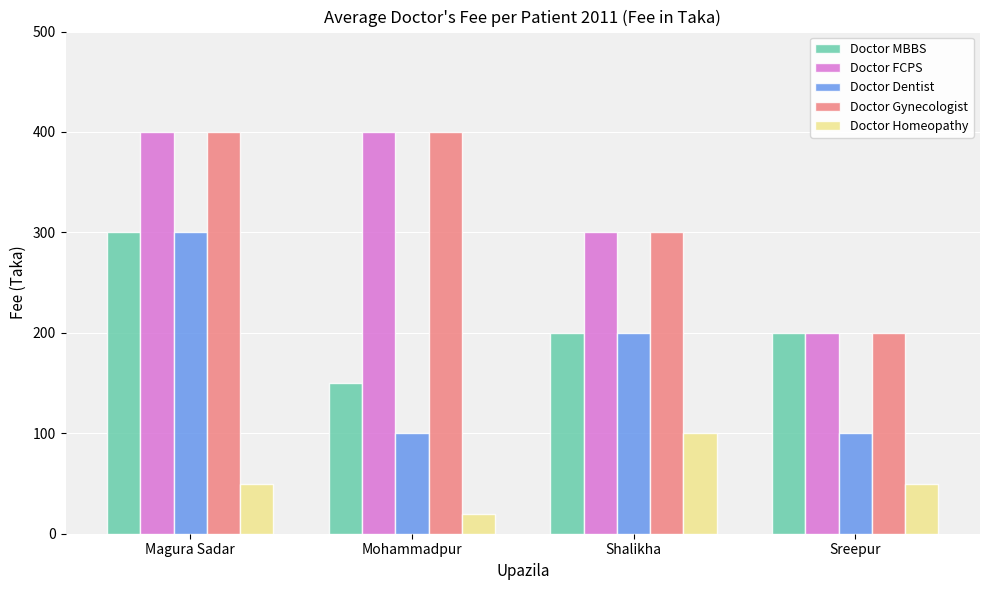

How many bars are there in each group?

5